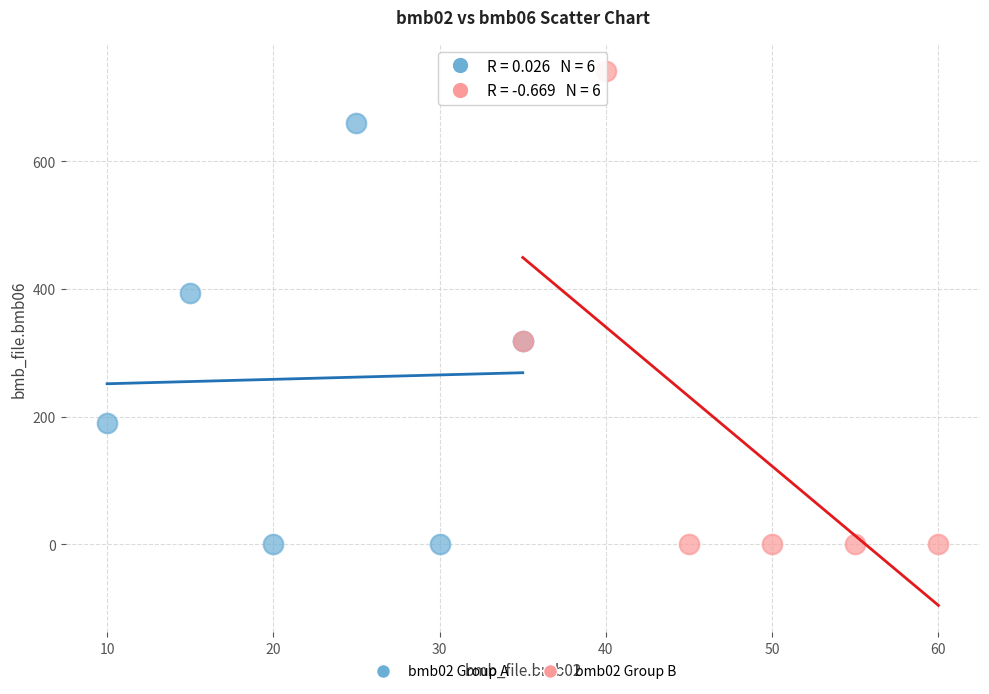

Which series reaches the maximum Y coordinate?

bmb02 Group B